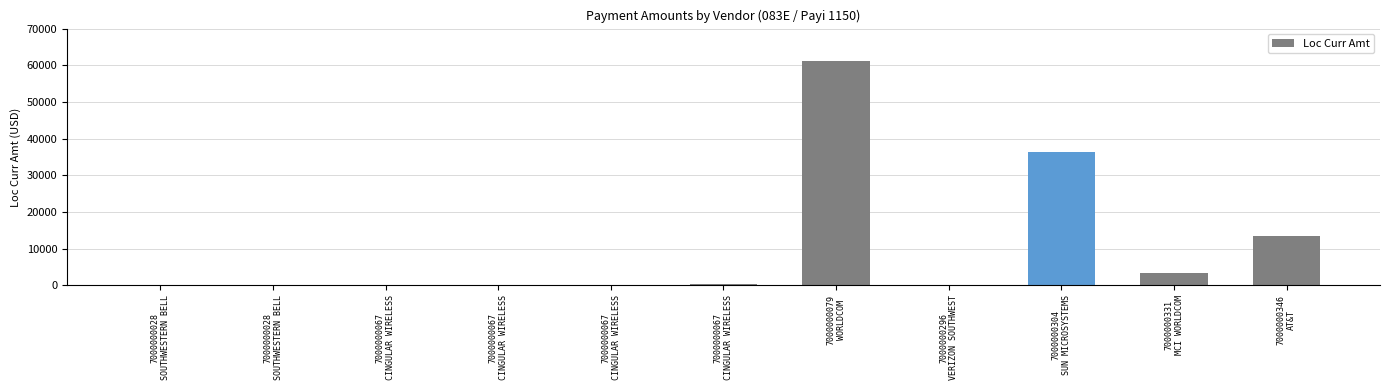

Reading left to right, transcribe all the data shown in this chart.

79.0	95.2	72.4	66.9	52.3	222.5	61294.2	144.8	36431.7	3265.2	13561.6